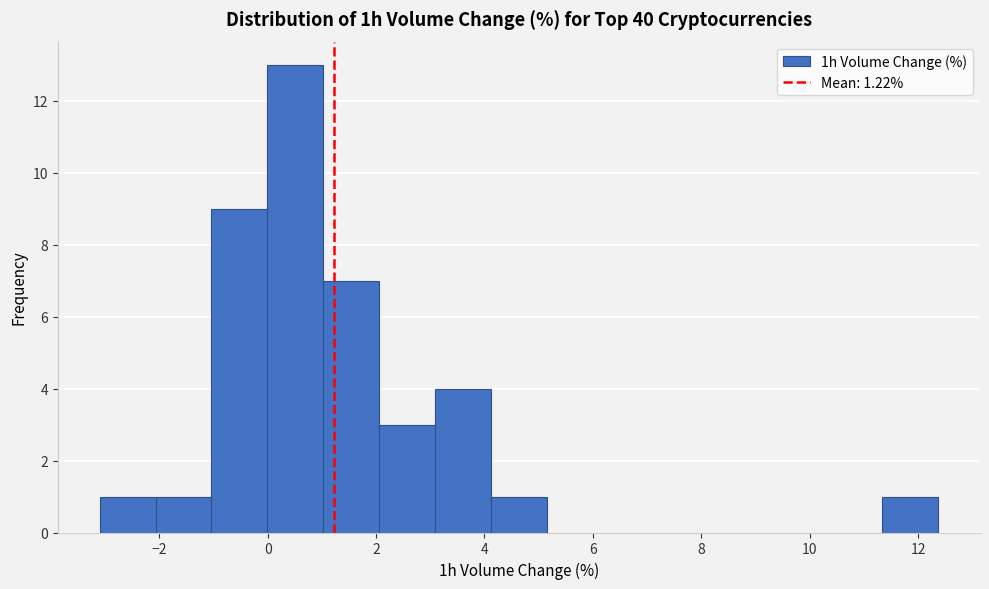

Reading left to right, transcribe this chart: for each bar, give the range it covers on the x-axis and its height. Neither the bar edges nor the heights are printed on the chart, so give them approximately, as read against the axes.

-3.0 to -2.0: 1
-2.0 to -1.0: 1
-1.0 to 0.0: 9
0.0 to 1.0: 13
1.0 to 2.0: 7
2.0 to 3.0: 3
3.0 to 4.2: 4
4.2 to 5.2: 1
5.2 to 6.2: 0
6.2 to 7.2: 0
7.2 to 8.2: 0
8.2 to 9.2: 0
9.2 to 10.4: 0
10.4 to 11.4: 0
11.4 to 12.4: 1